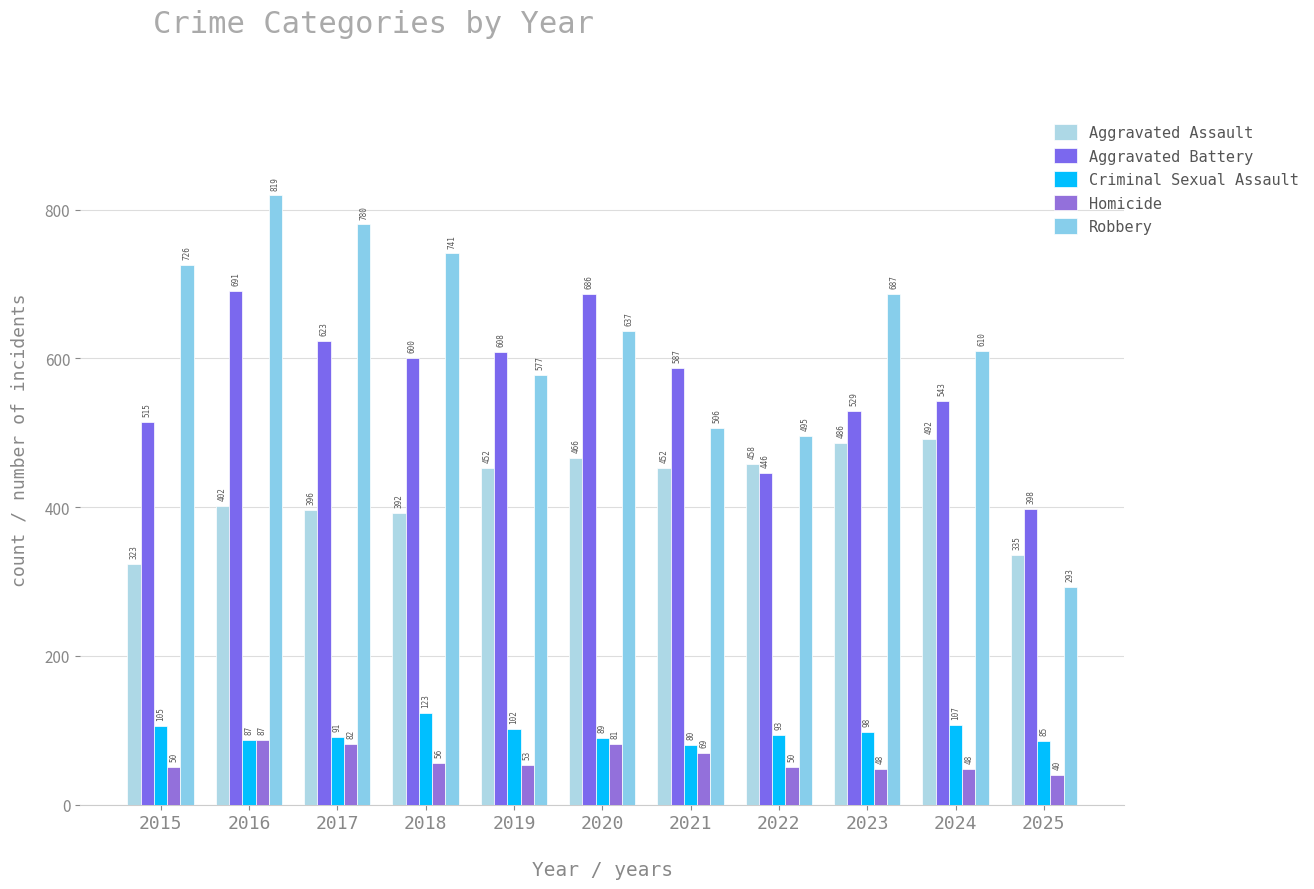

How many groups of bars are there?

11